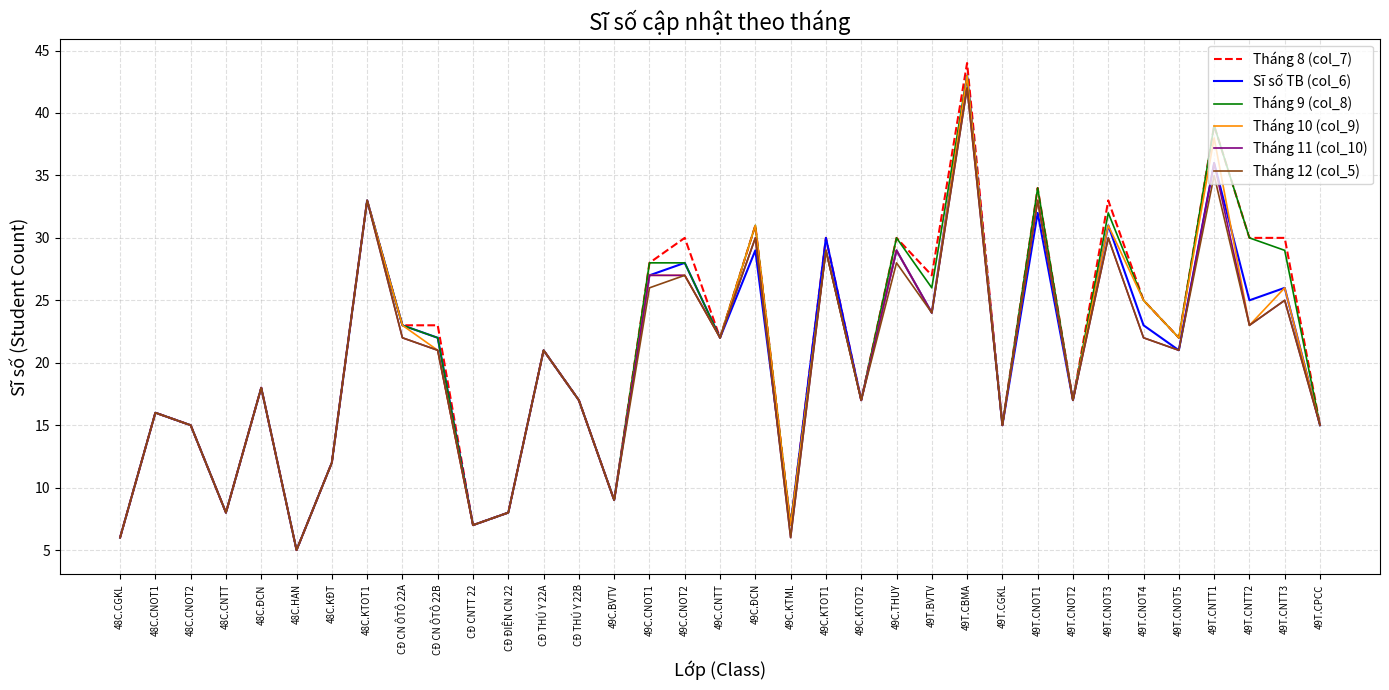

At which category is the sum across all series the highest?

49T.CBMA